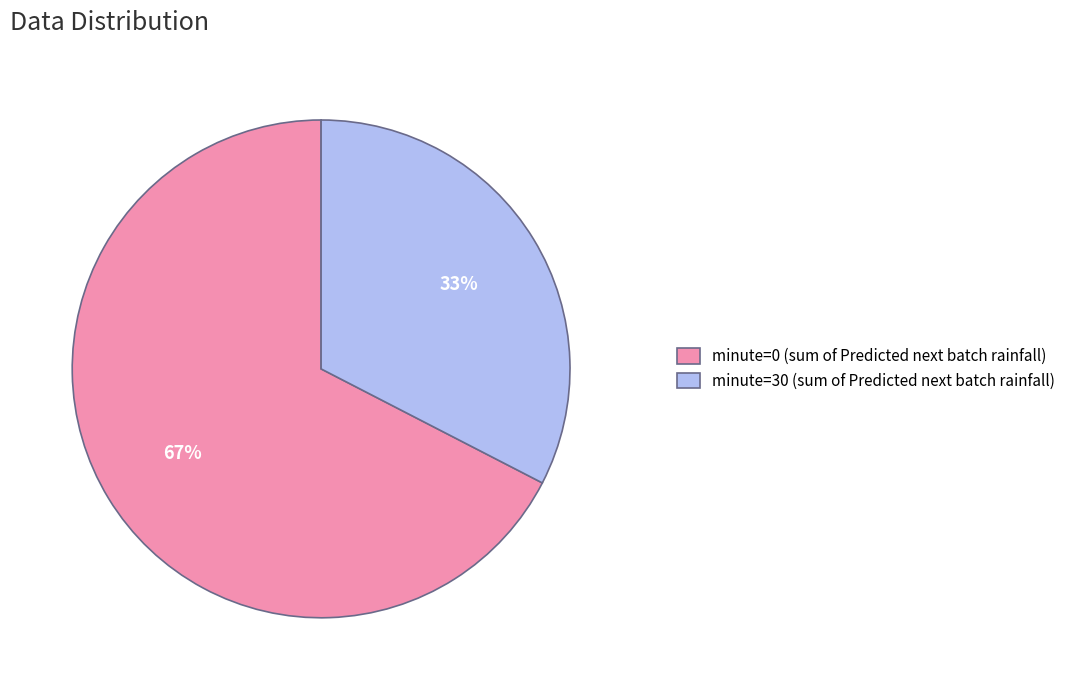

Do minute=30 and minute=0 together represent more than half of the pie?

Yes